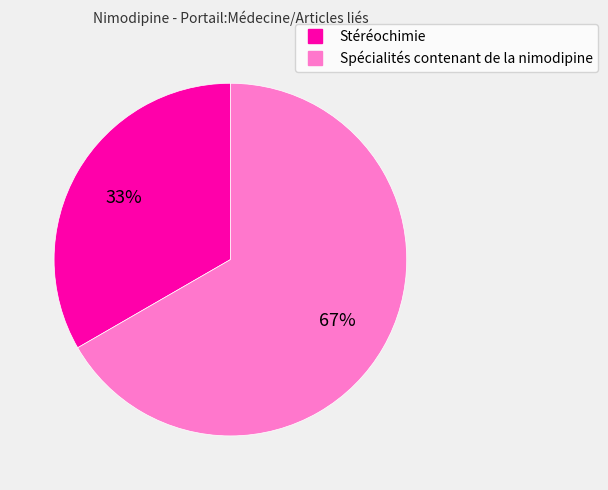

Approximately how many times larger is the value at Spécialités contenant de la nimodipine compared to Stéréochimie?

2.0